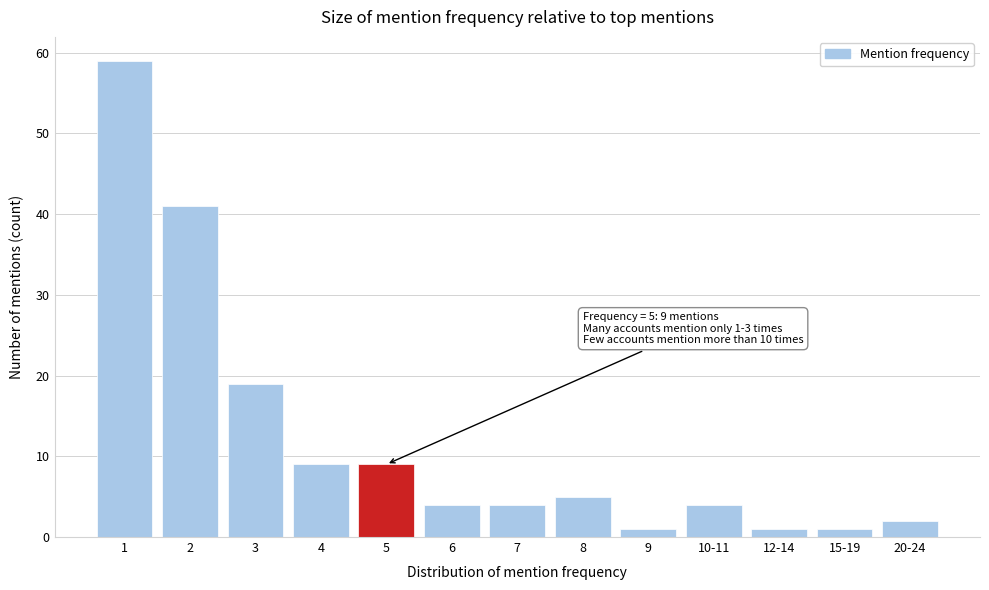

Reading left to right, extract all data points from this chart.

59	41	19	9	9	4	4	5	1	4	1	1	2